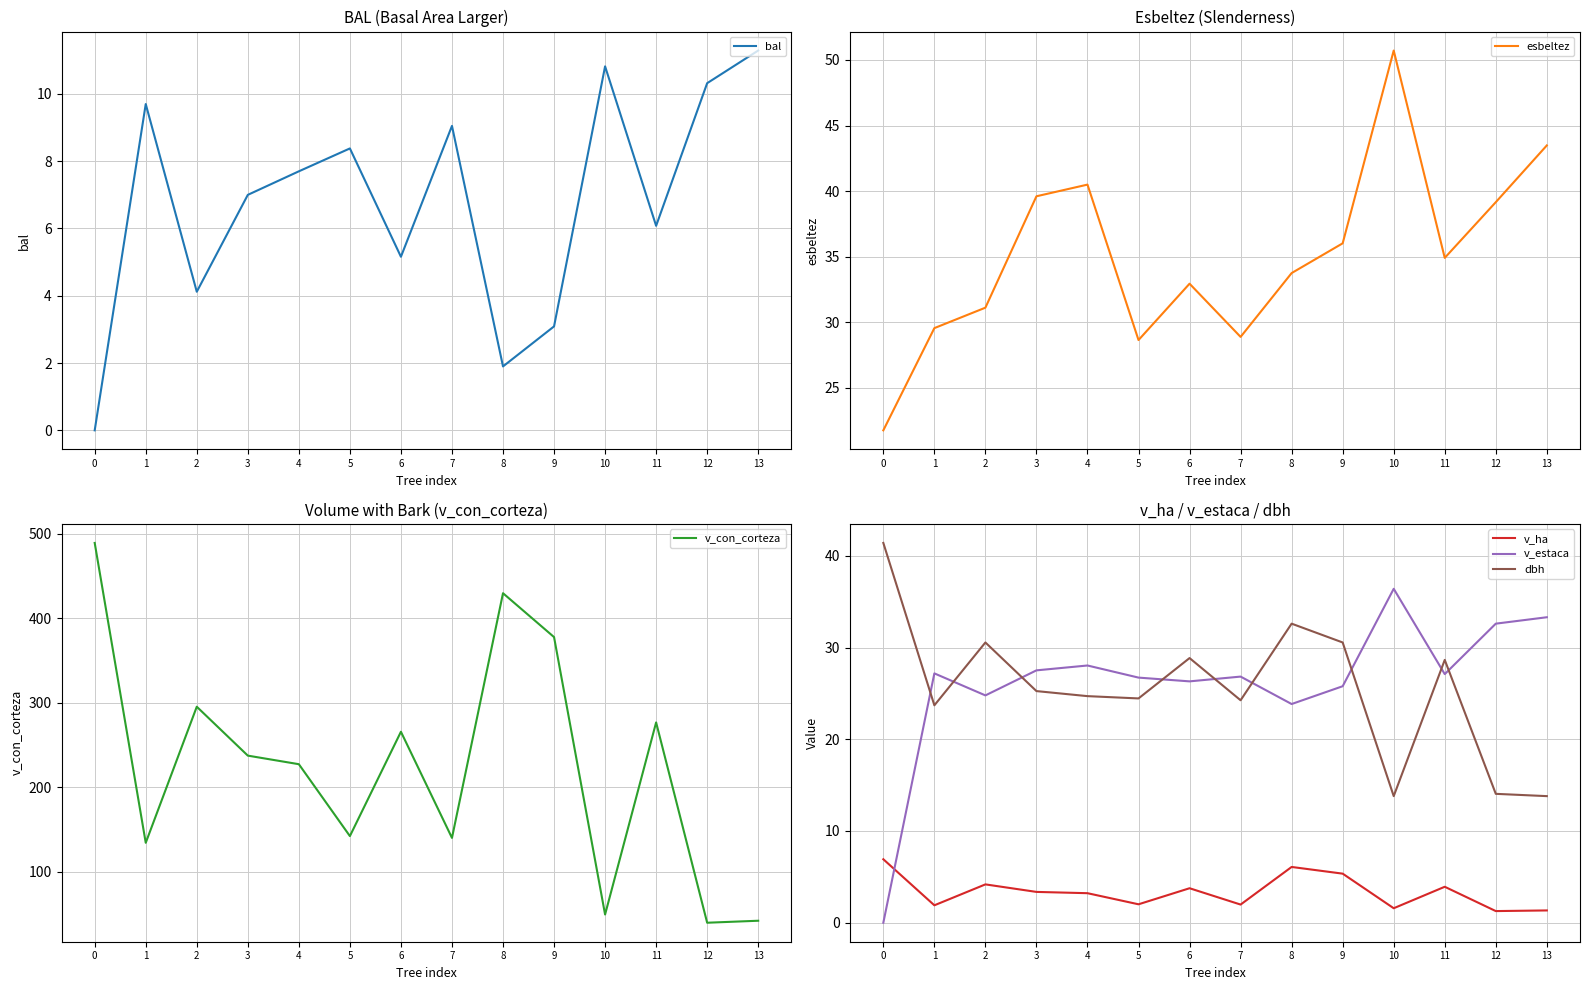

List the series in order of their peak value, lowest first.

v_ha, bal, v_estaca, dbh, esbeltez, v_con_corteza